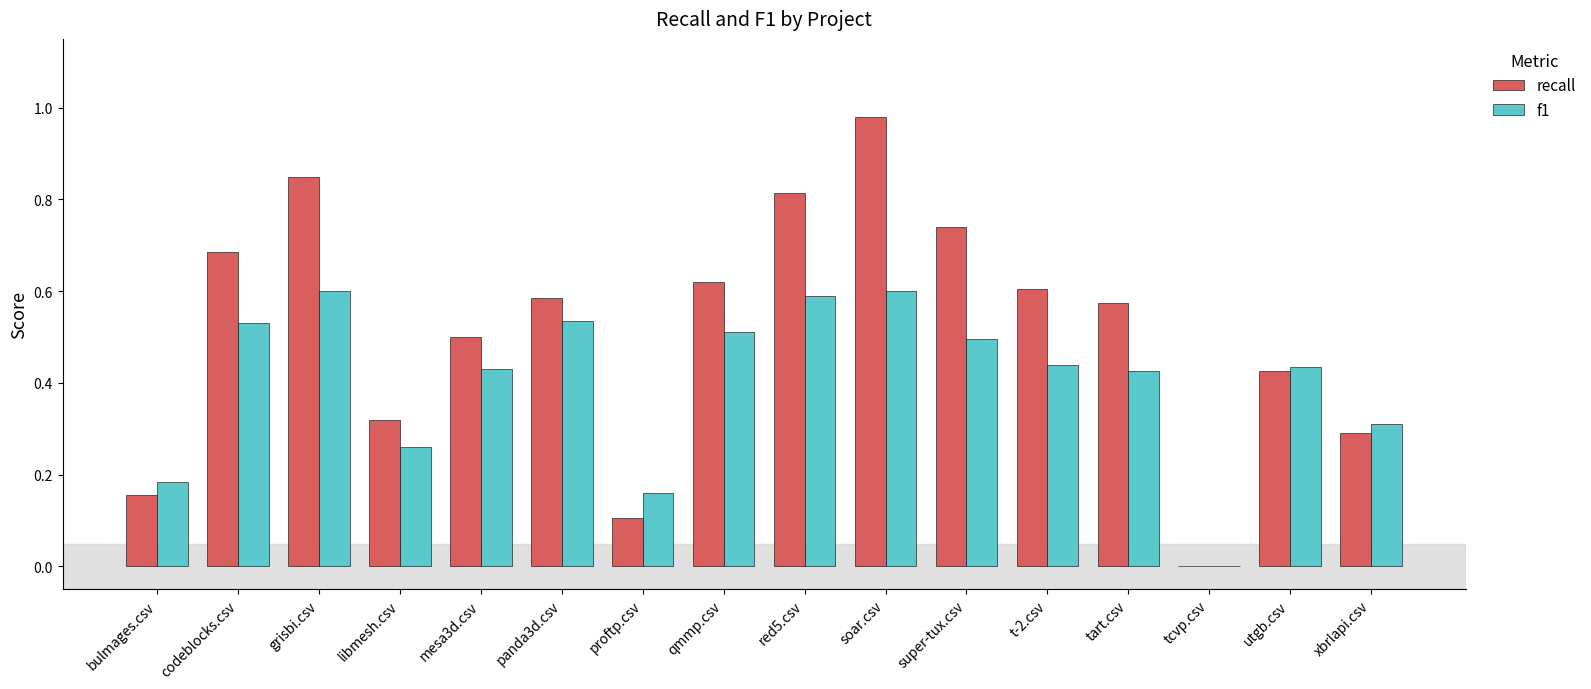

What is the sum of the f1 values at grisbi.csv and red5.csv?

1.2